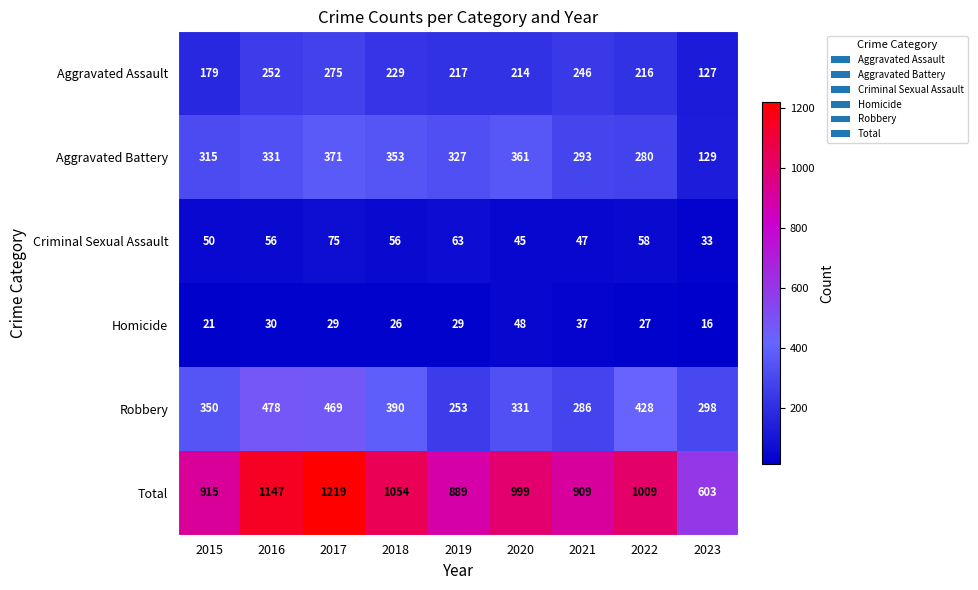

List the series in order of their peak value, lowest first.

Homicide, Criminal Sexual Assault, Aggravated Assault, Aggravated Battery, Robbery, Total